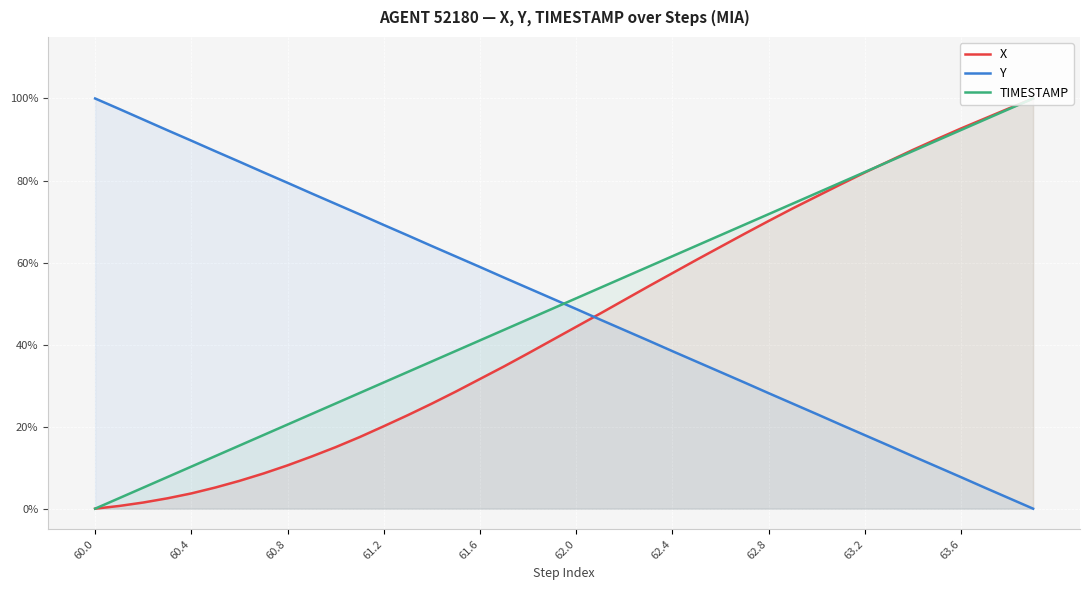

What is the maximum value shown in the chart?

100.0